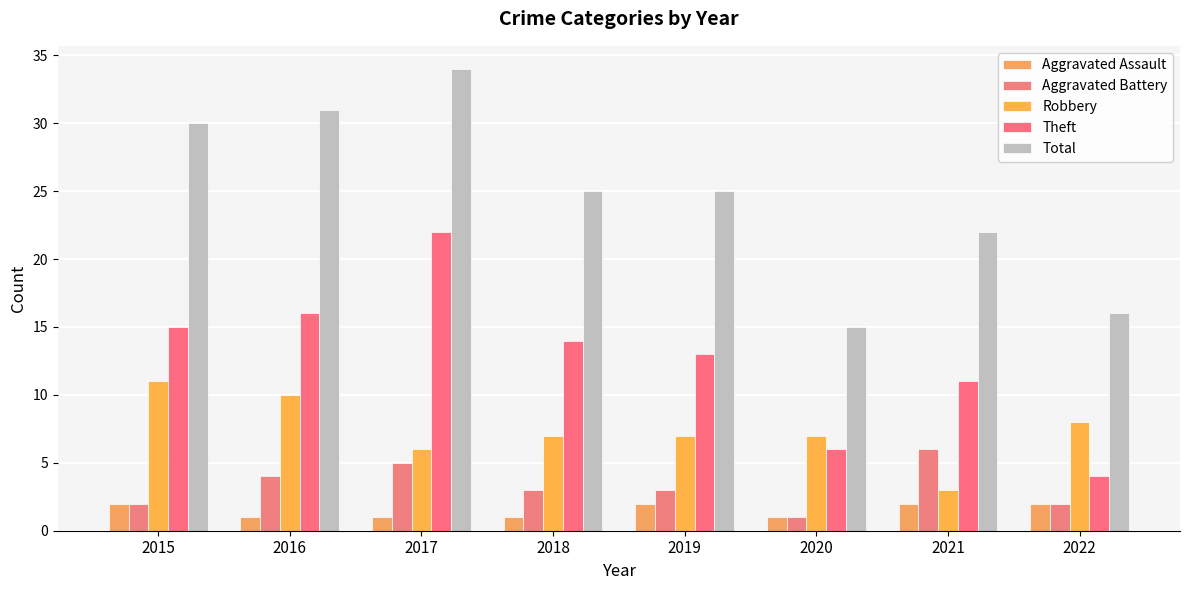

Which series has the largest range (max minus min)?

Total